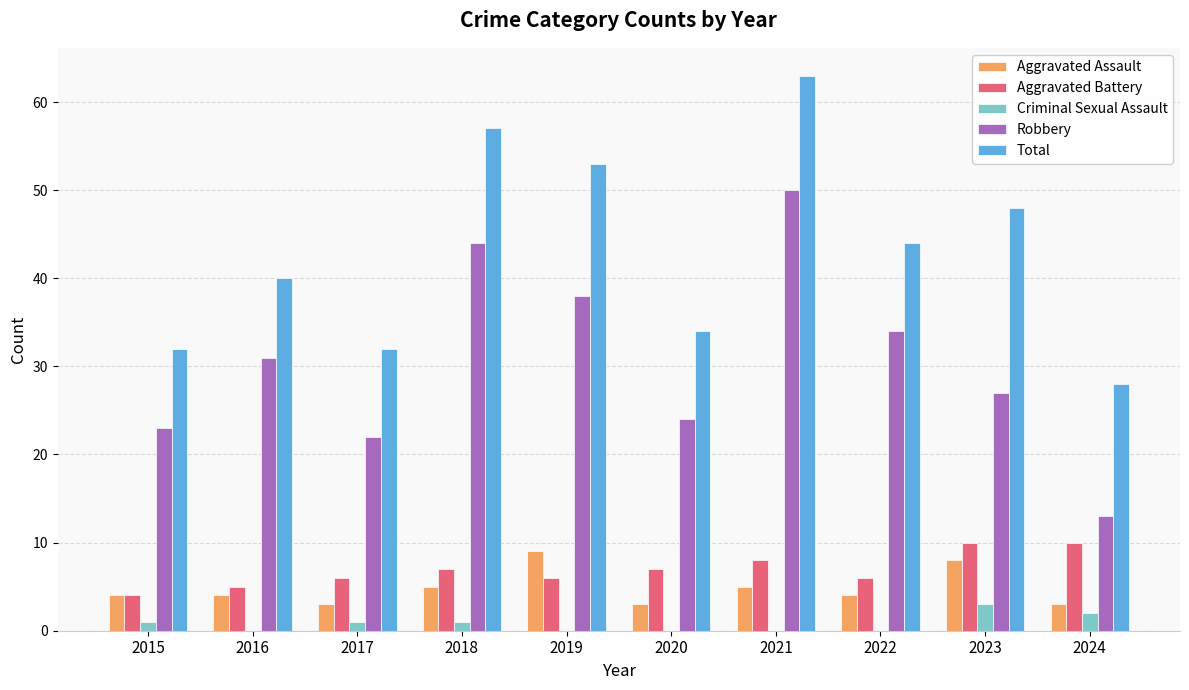

At which category is the sum across all series the highest?

2021